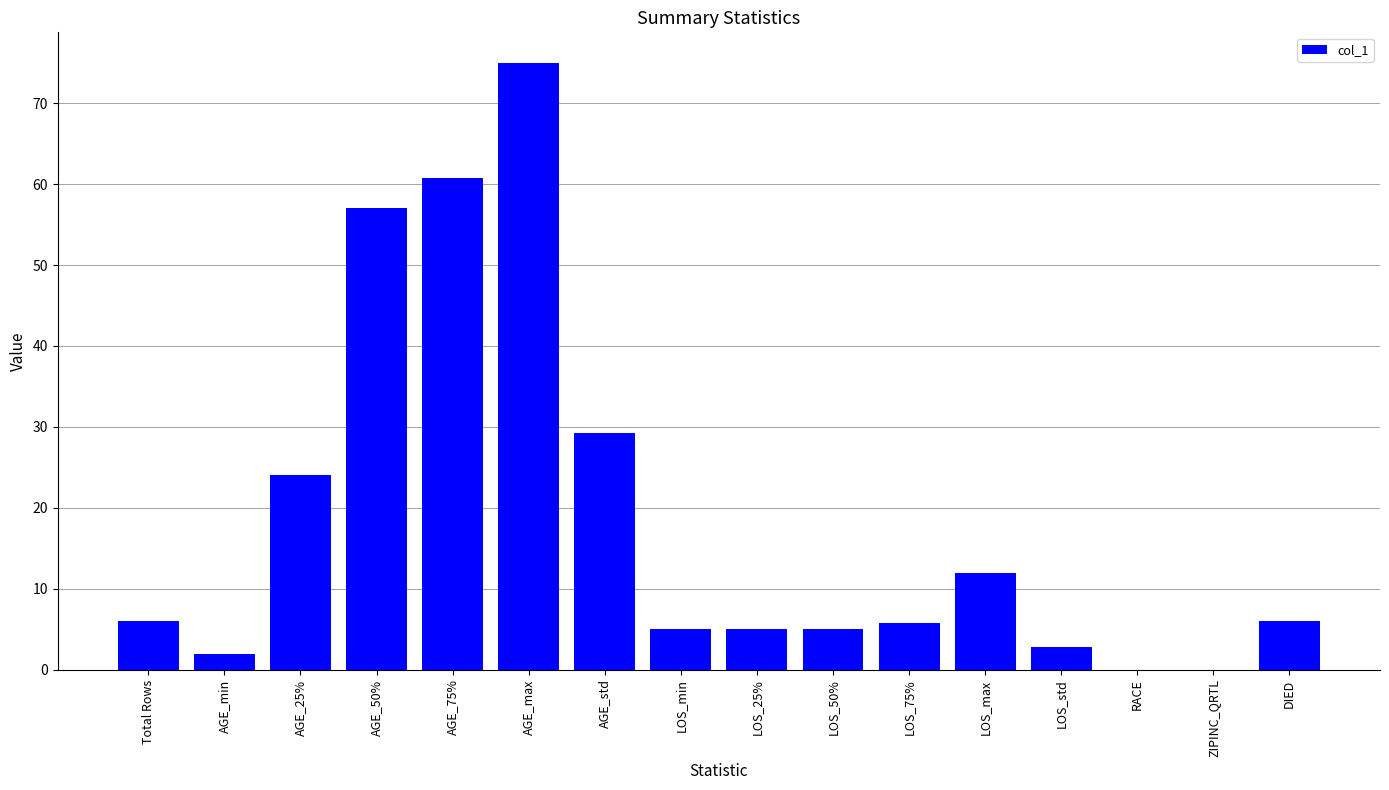

Where is the data nearest to the value 37?

AGE_std